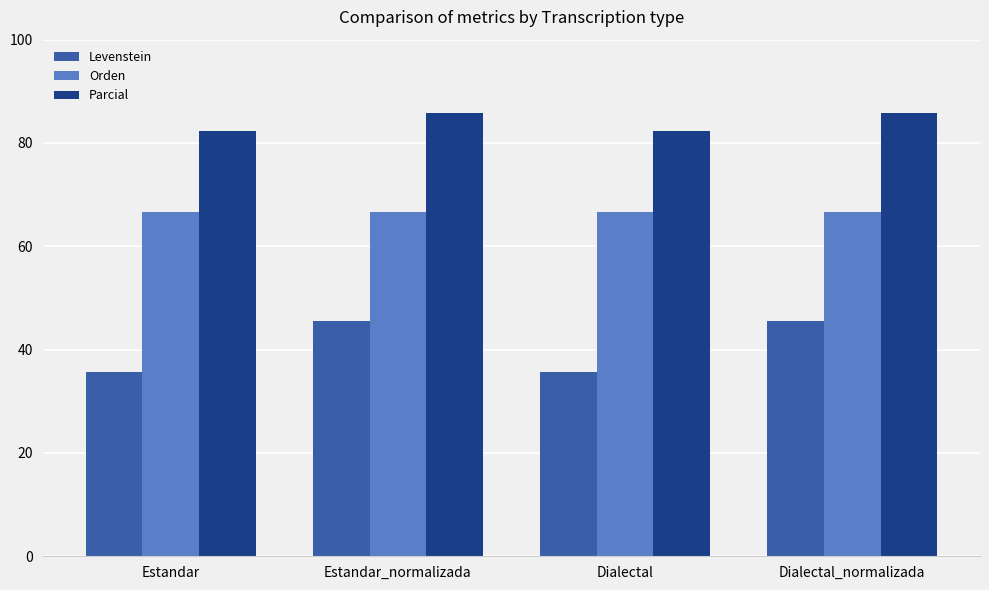

What position from the right is Dialectal?

2